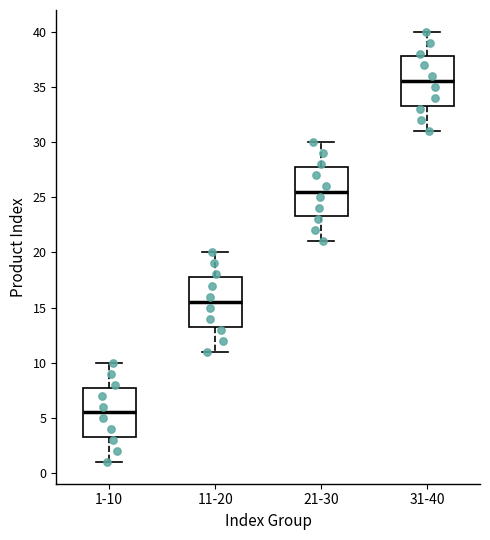

Where does the lower whisker of the box for 11-20 end on the y-axis? The values are not printed on the chart, so give them approximately, as read against the axis.

11.0